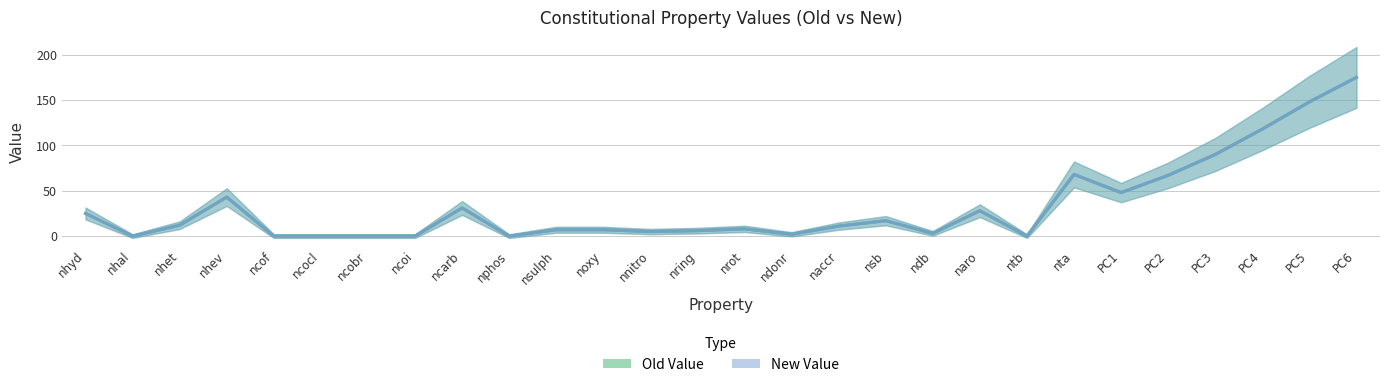

At which category is the sum across all series the highest?

PC6